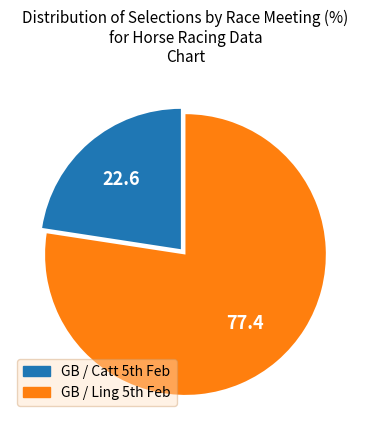

Rank the categories by value from lowest to highest.

GB / Catt 5th Feb, GB / Ling 5th Feb